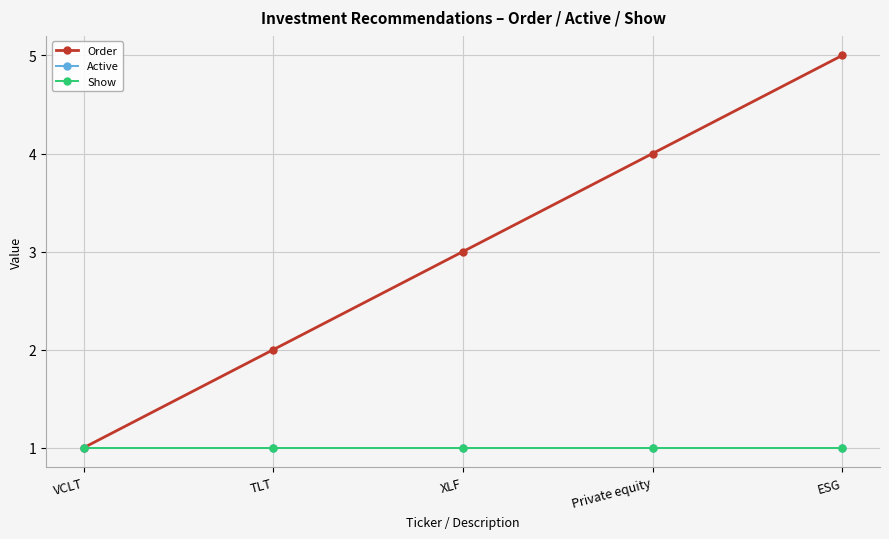

What is the average value of the Order series?

3